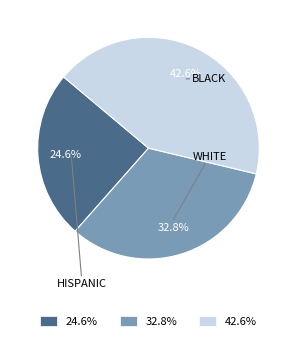

To the nearest percent, what is the average slice percentage?

33%